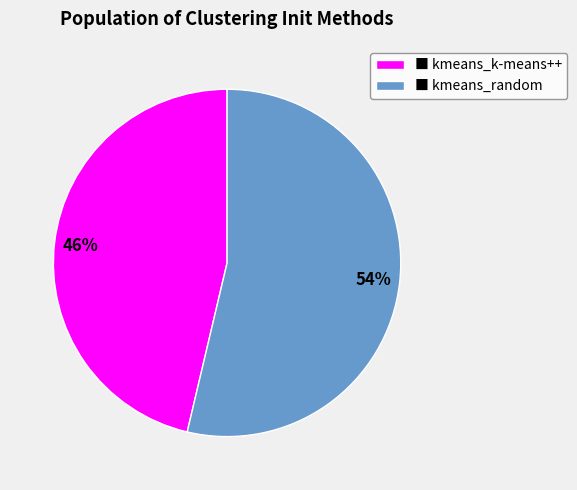

How many slices are in this pie chart?

2